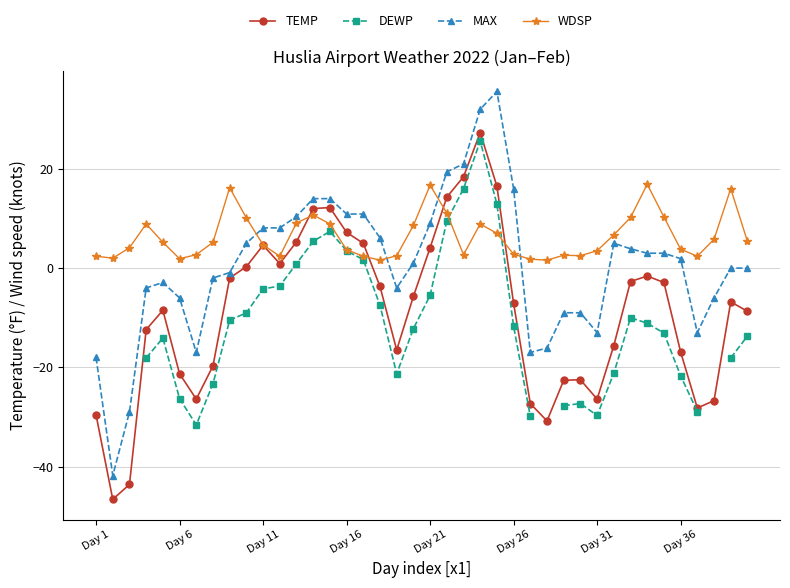

What is the lowest value of the TEMP series?

-46.6